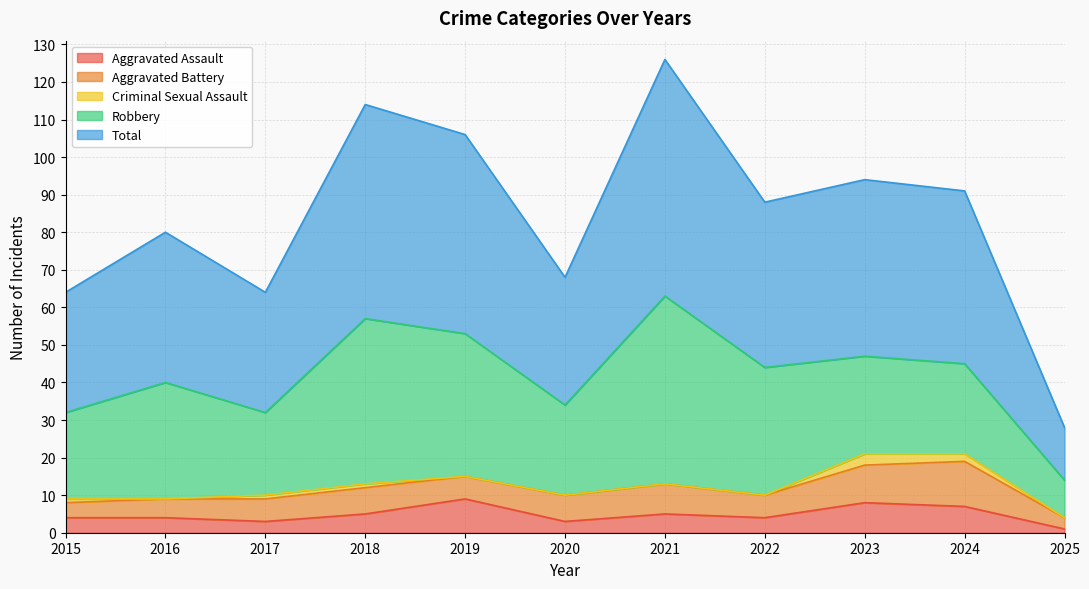

The Criminal Sexual Assault series shows 0 at 2021. True or false?

True